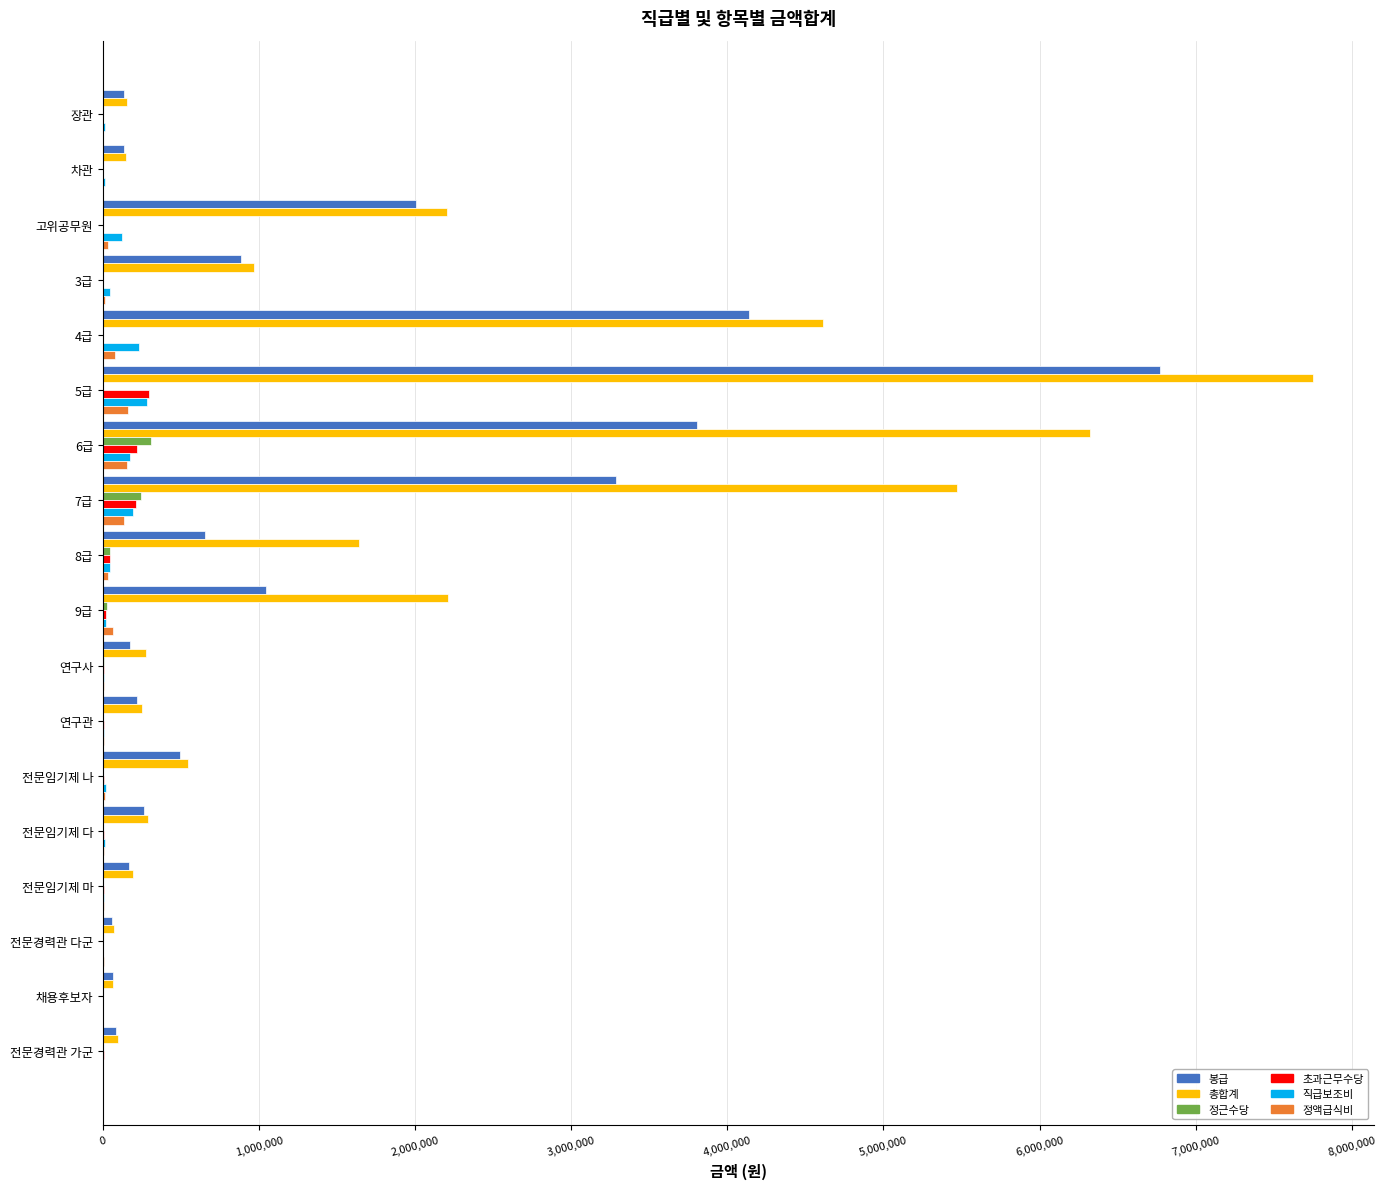

Between 고위공무원 and 6급, which series saw the biggest shift?

총합계